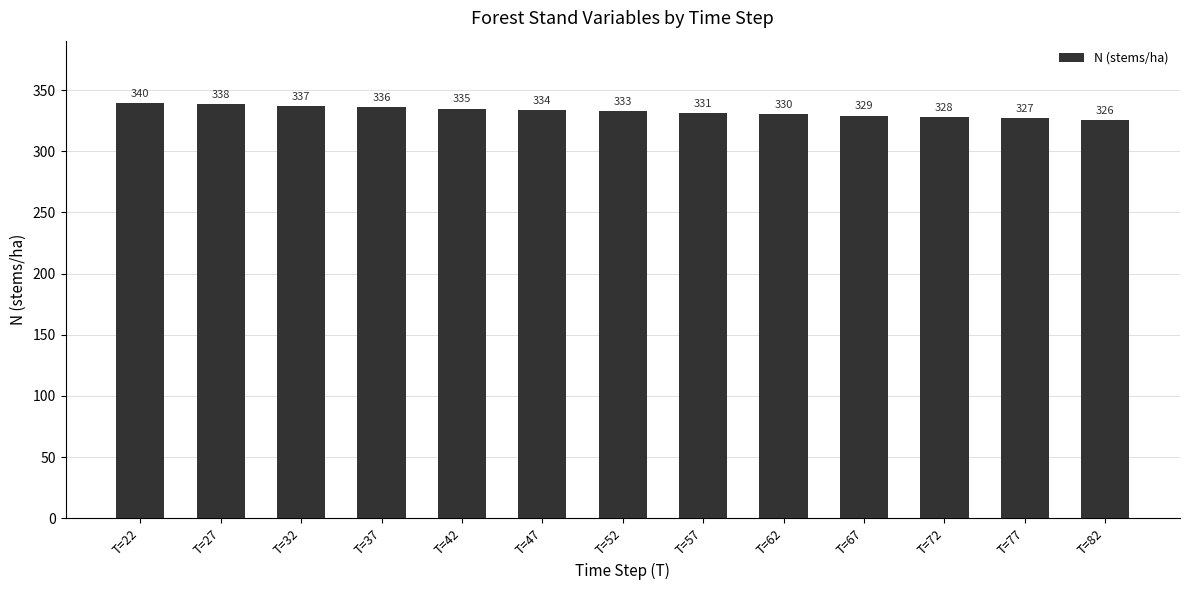

Between T=52 and T=62, which is larger?

T=52